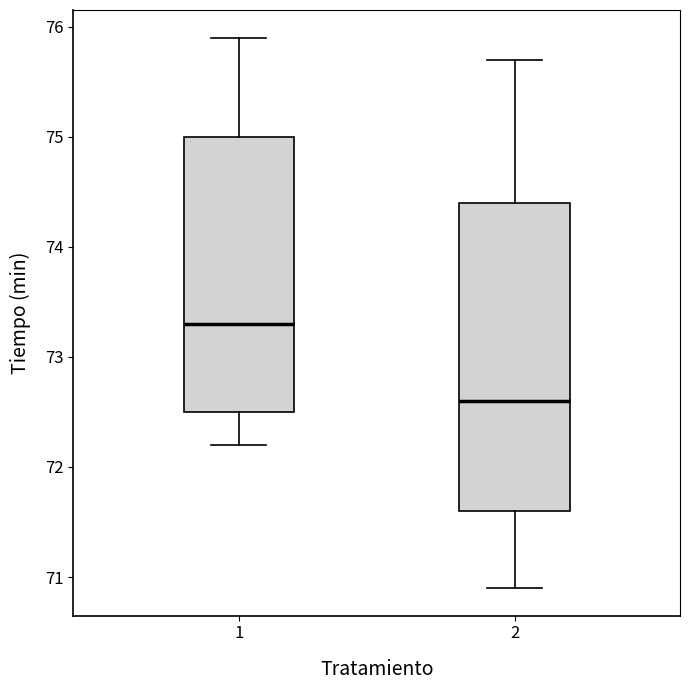

Reading left to right, transcribe this box plot: for each box, give where its median line is, the range the box spans, and where its two whiskers end, as read against the y-axis. The values are not printed on the chart, so give them approximately, as read against the axis.

1: median 73.3, box 72.5 to 75.0, whiskers 72.2 to 75.9
2: median 72.6, box 71.6 to 74.4, whiskers 70.9 to 75.7